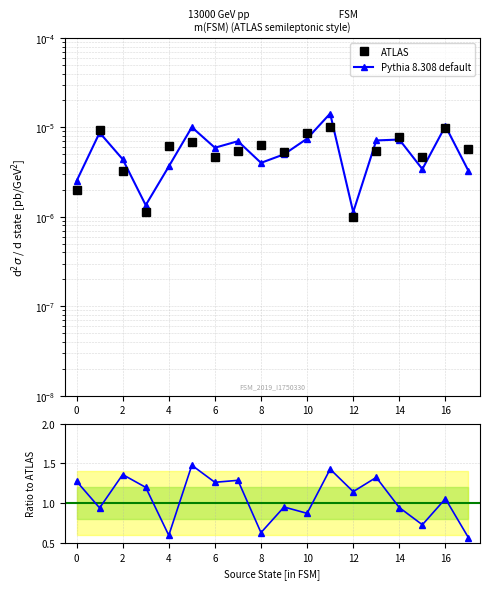

True or false: ATLAS has a value of 0.0 at 16.

True